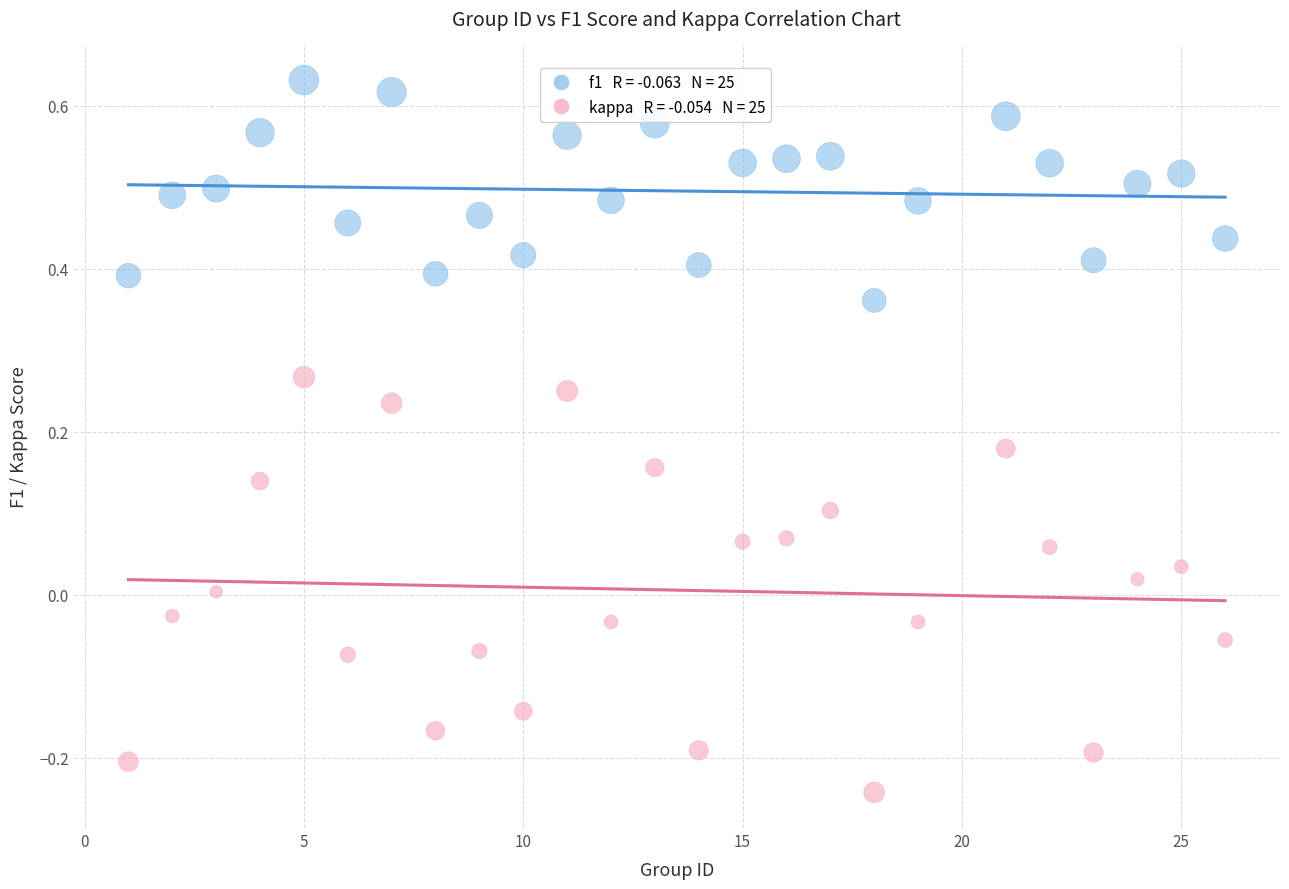

Across all data points, what is the range of X values (max minus min)?

25.0